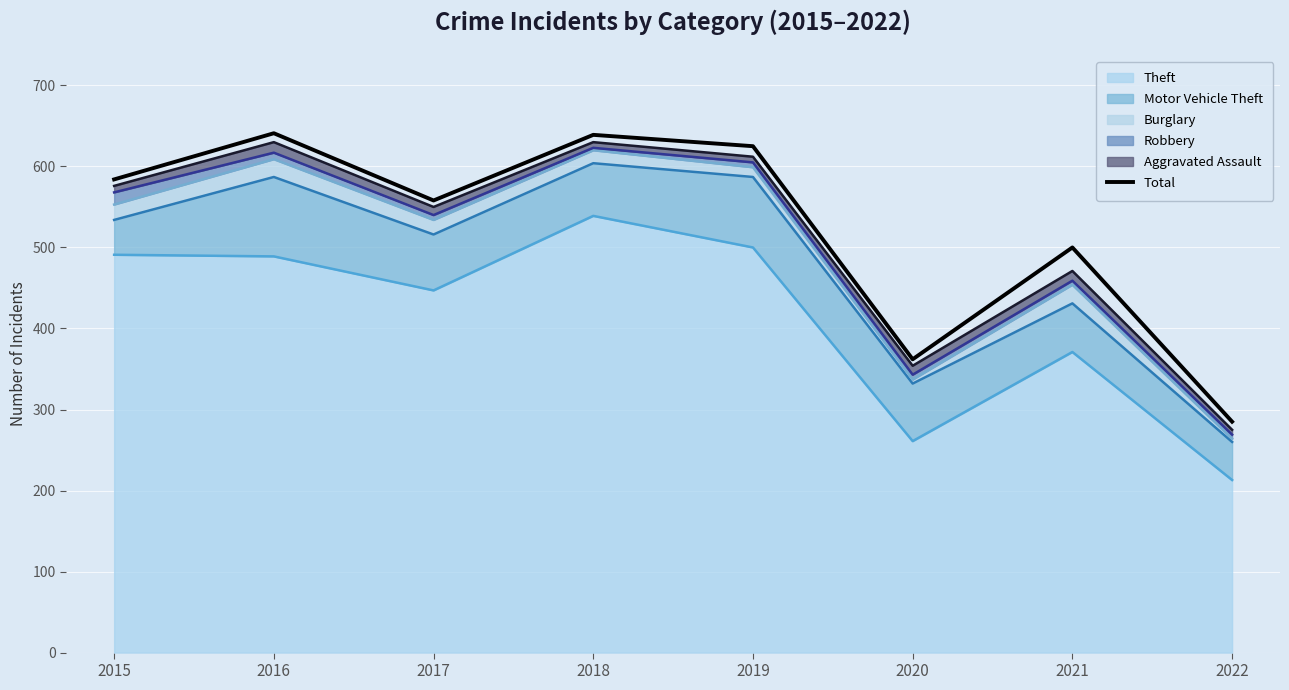

Does the chart display data point markers on the line(s)?

No